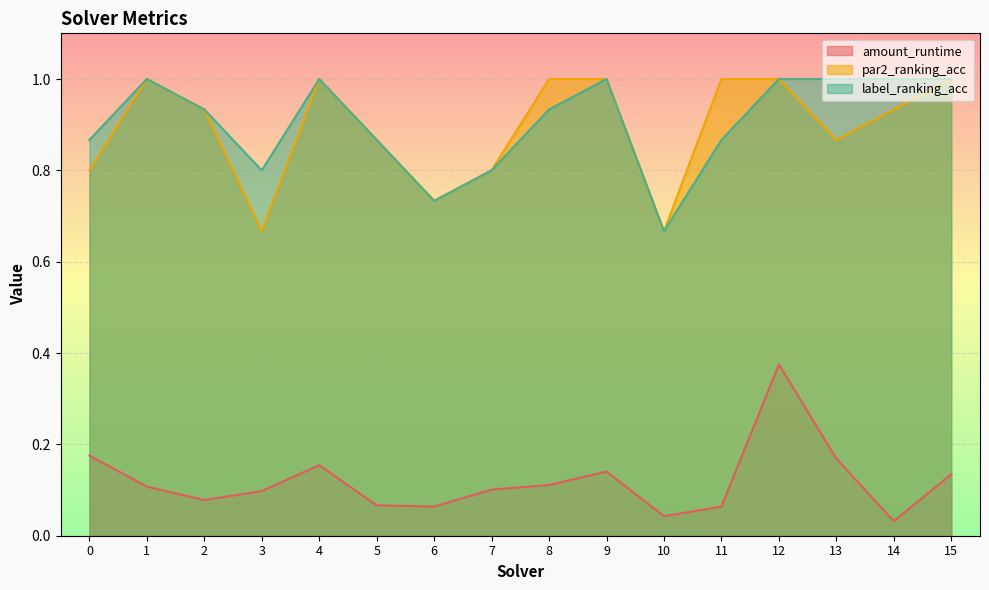

True or false: amount_runtime and par2_ranking_acc intersect in this chart.

False